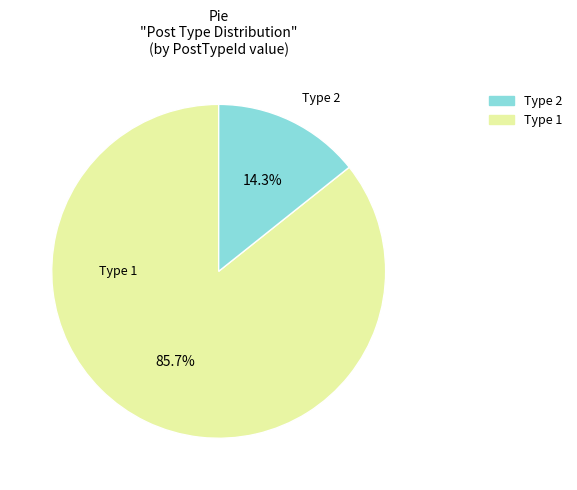

Is there a majority slice in this chart?

Yes